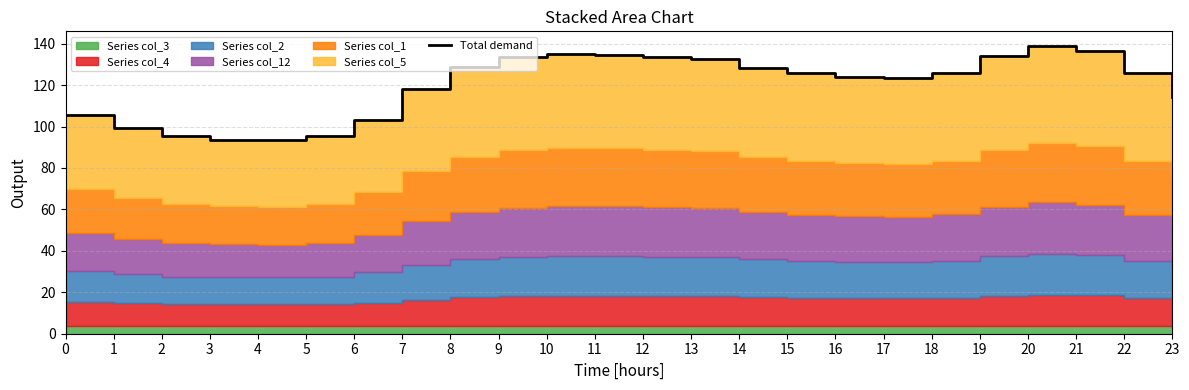

What is the smallest value displayed?

93.4